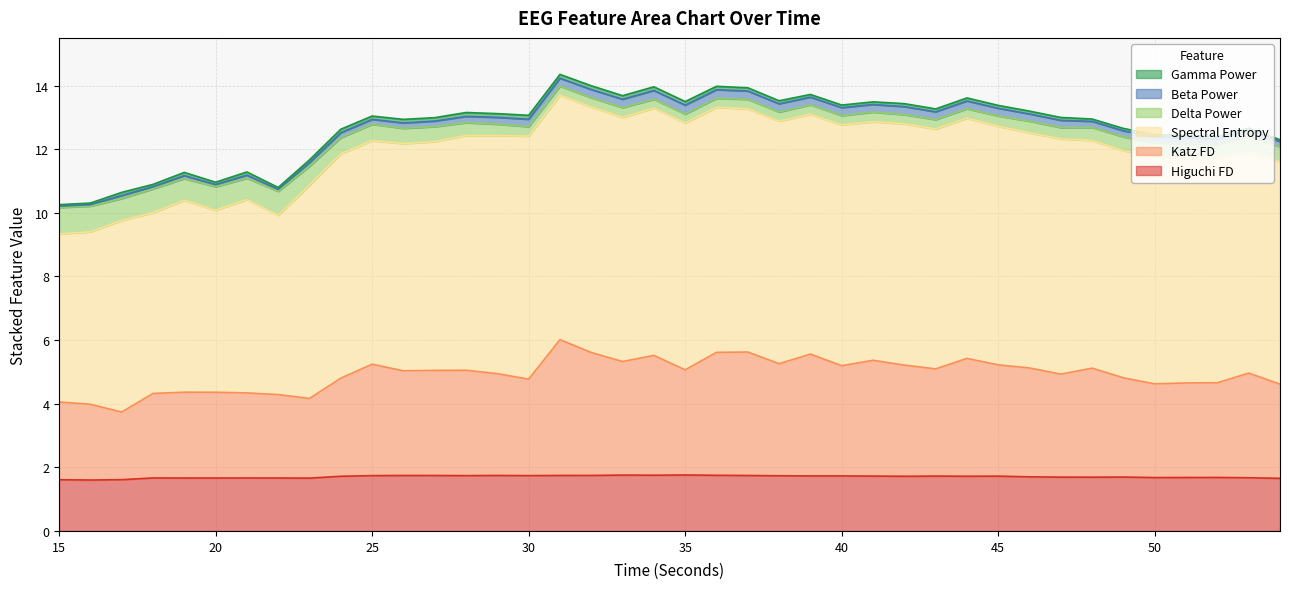

At which category is the sum across all series the highest?

31